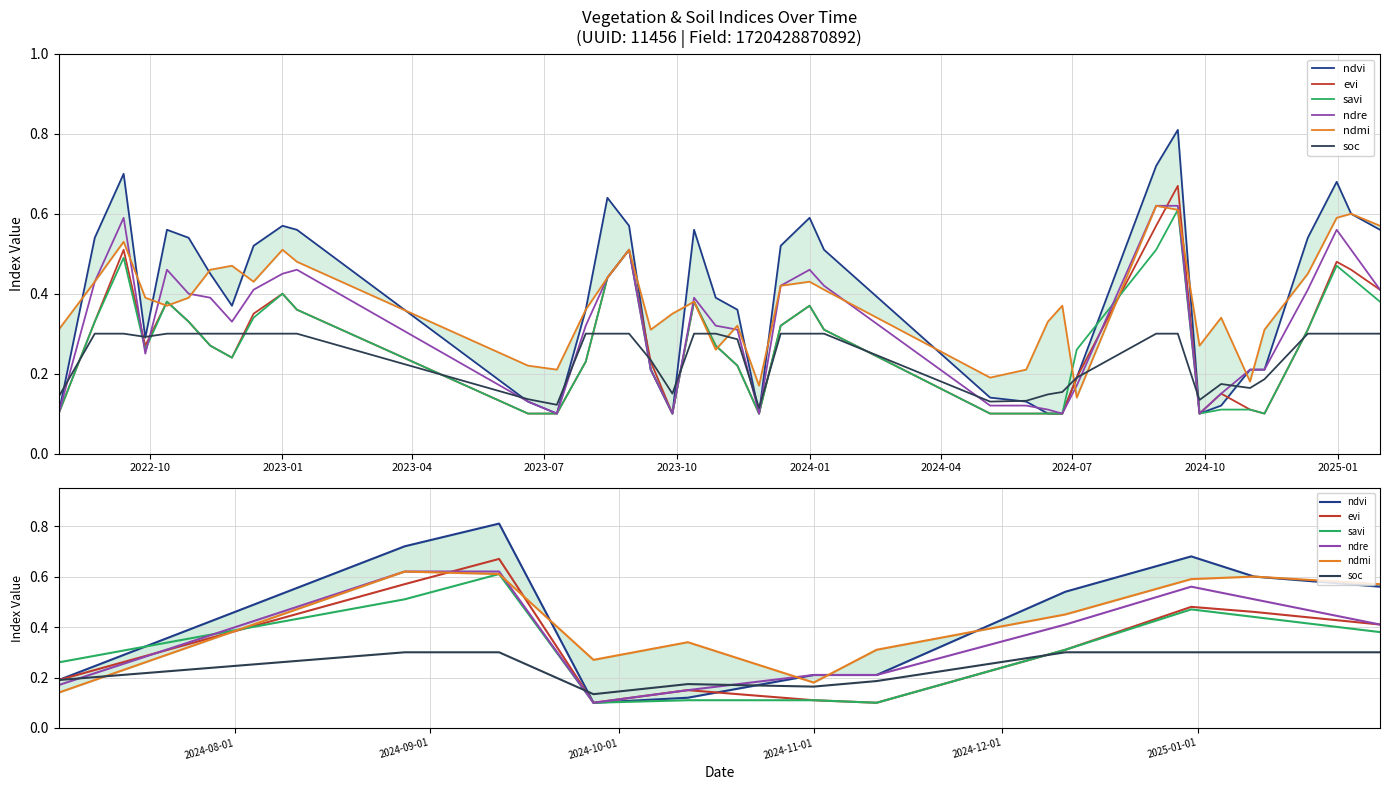

What is the difference between the maximum and second lowest values in the ndmi series?

0.4